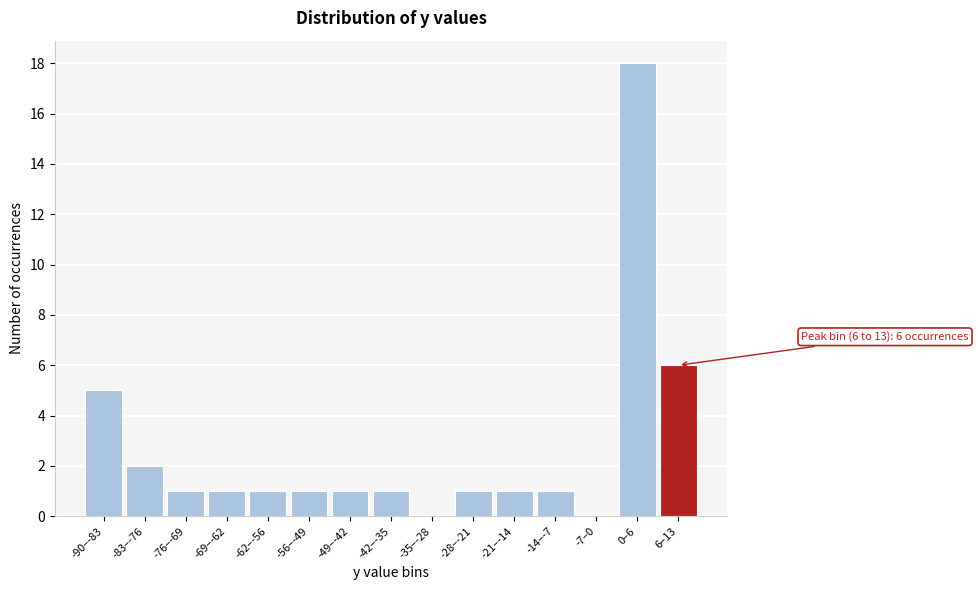

Reading left to right, what are all the values shown in this chart?

-90–-83=5	-83–-76=2	-76–-69=1	-69–-62=1	-62–-56=1	-56–-49=1	-49–-42=1	-42–-35=1	-35–-28=0	-28–-21=1	-21–-14=1	-14–-7=1	-7–0=0	0–6=18	6–13=6